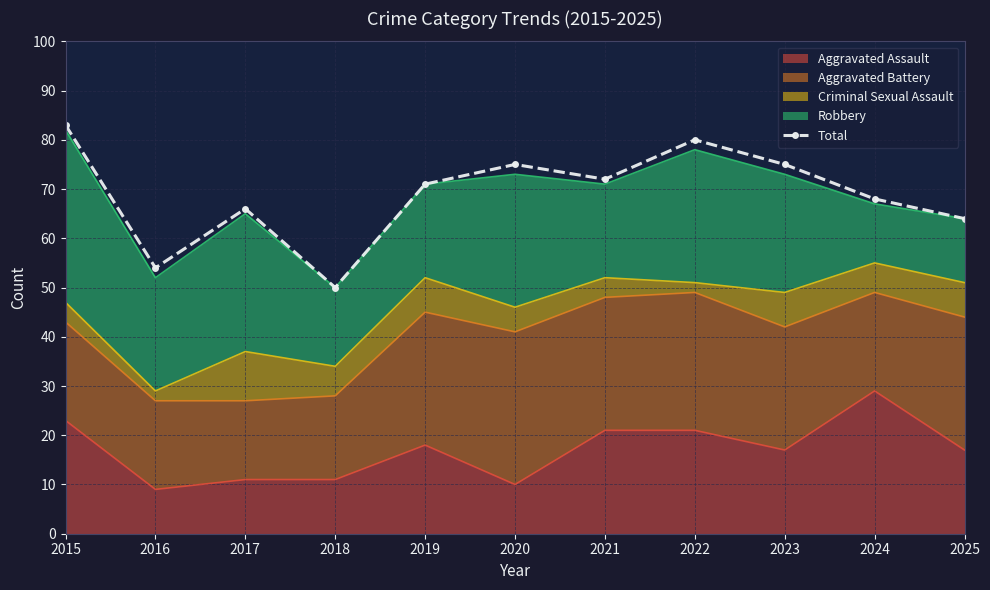

What is the sum of the values at 2020 and 2015?

158